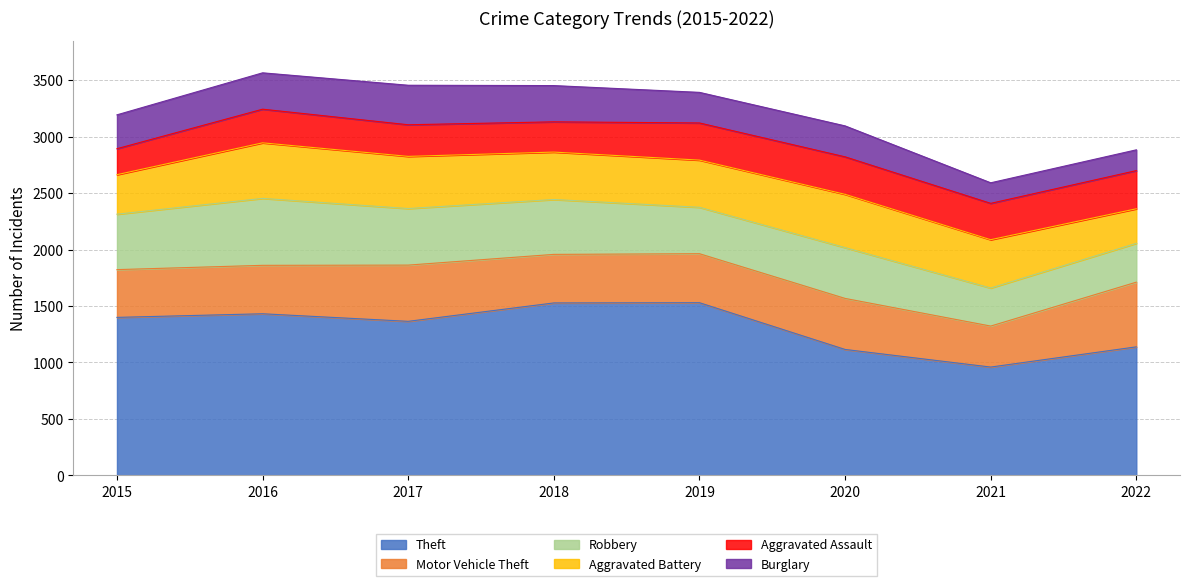

What is the difference between the second highest and second lowest values in the Theft series?

412